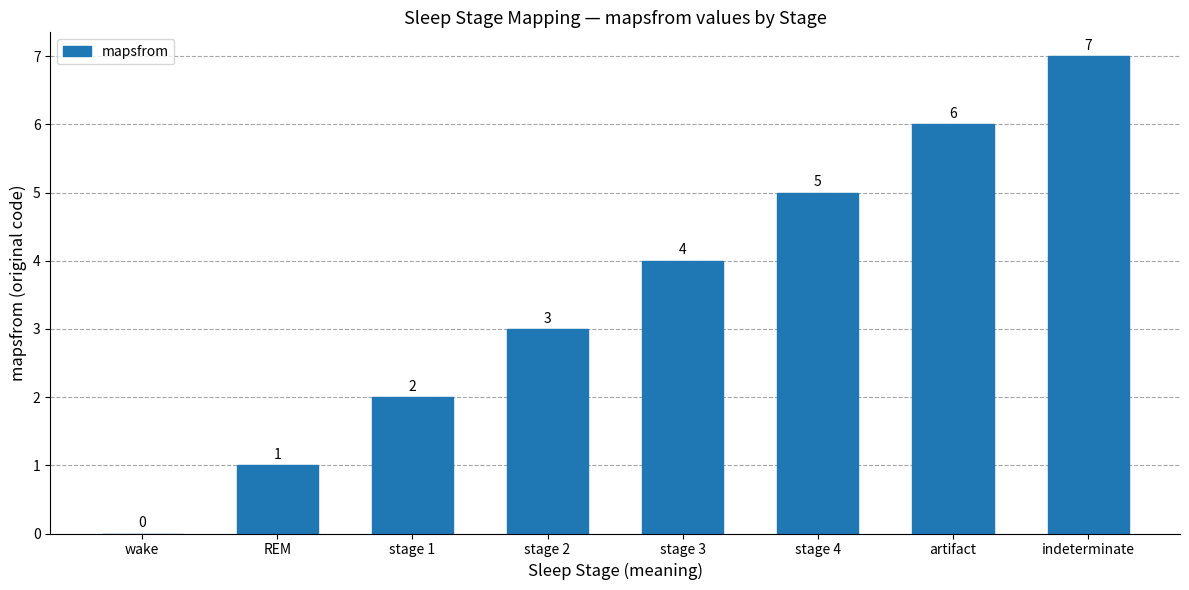

Reading left to right, transcribe all the data shown in this chart.

wake=0	REM=1	stage 1=2	stage 2=3	stage 3=4	stage 4=5	artifact=6	indeterminate=7